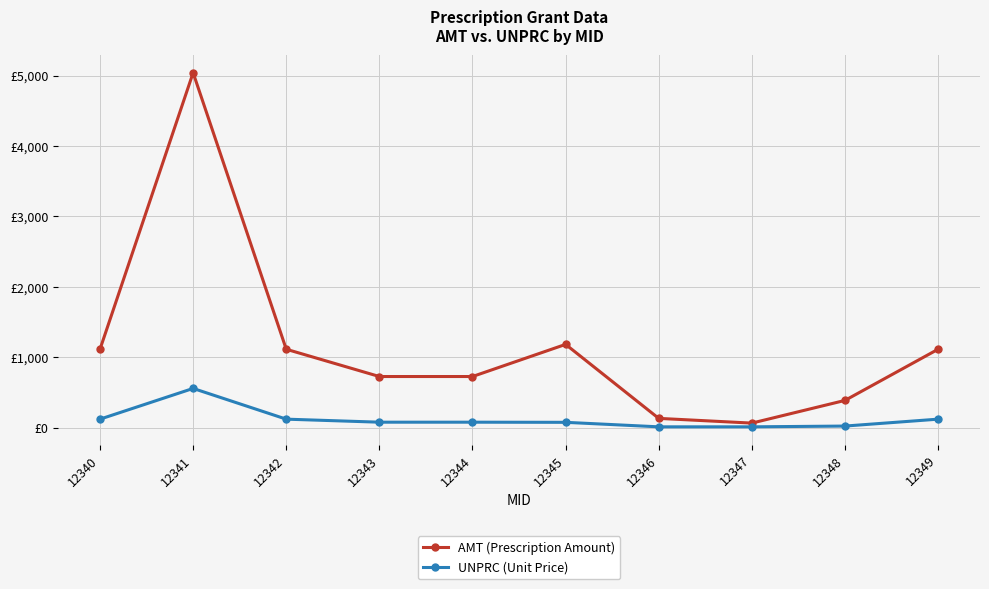

What are all the series names shown in the legend?

AMT (Prescription Amount), UNPRC (Unit Price)